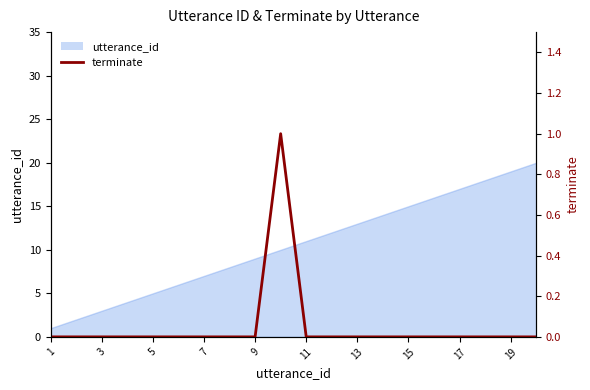

True or false: the data has more than 1 interior local peaks.

False